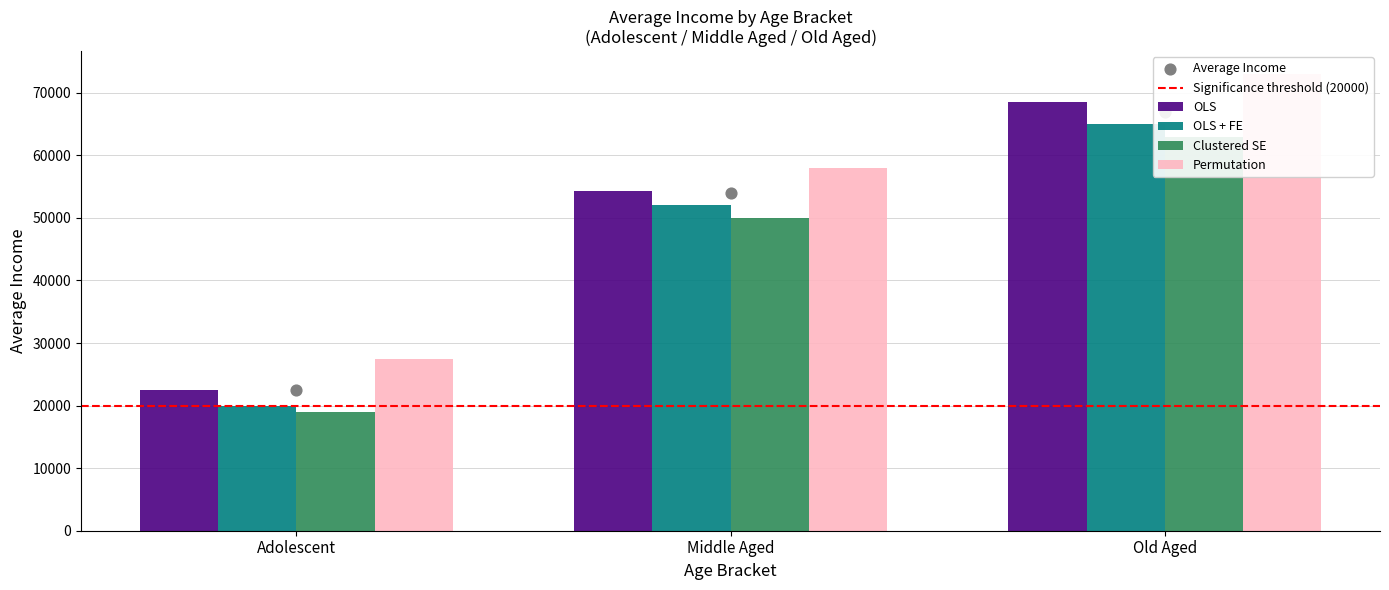

Which series has the widest spread of Y values?

Permutation